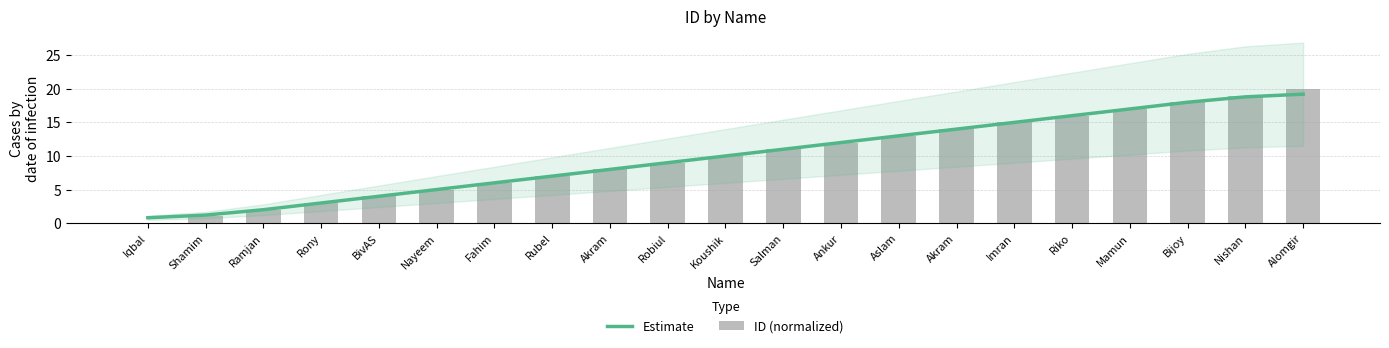

What is the difference between the ID (normalized) values at Ramjan and Salman?

9.0